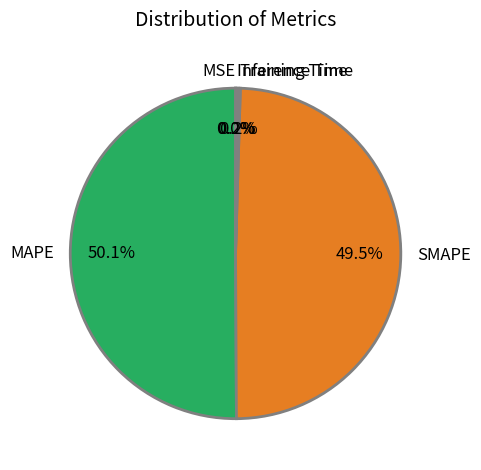

Which slice represents more than half of the pie?

MAPE